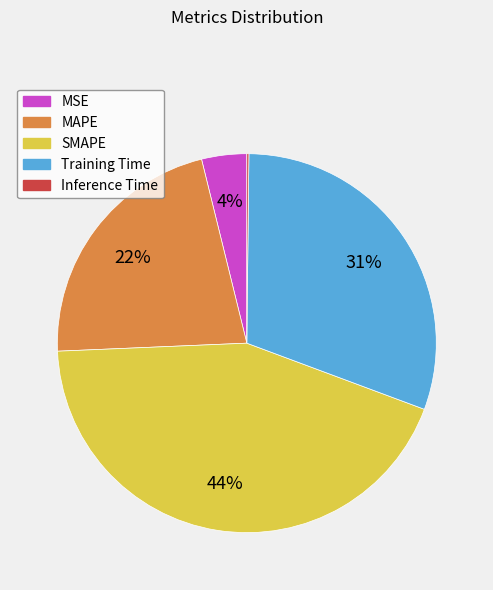

To the nearest percent, what is the difference between the Training Time and MSE slice percentages?

27%